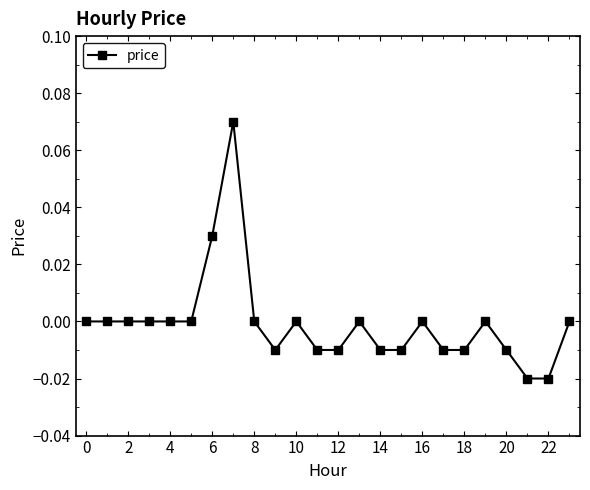

True or false: there are more than 1 points higher than both neighbors.

True